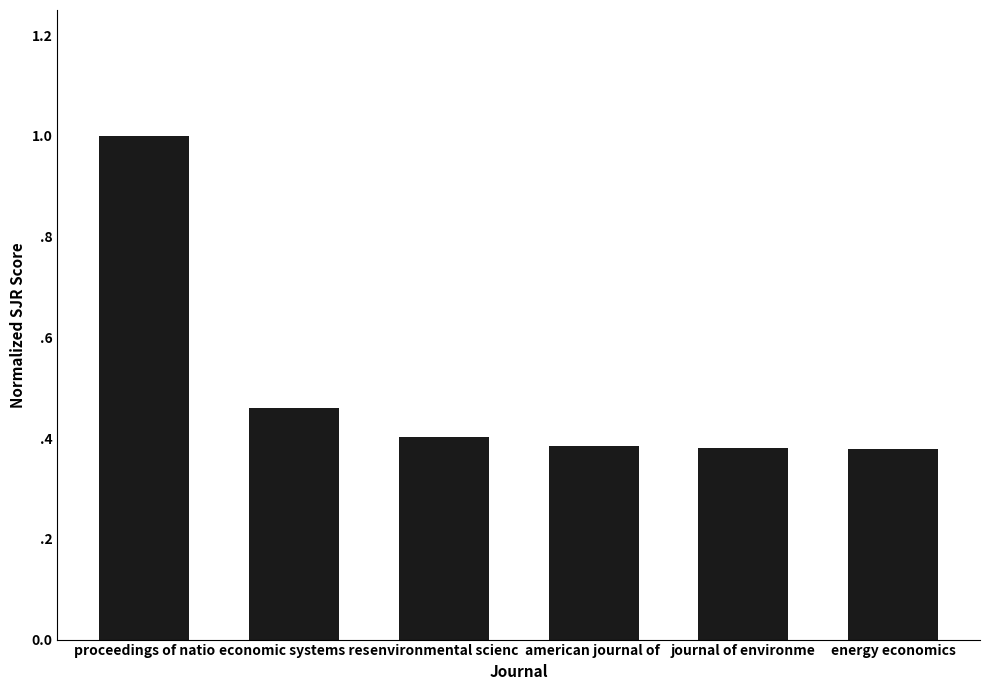

Are the bars horizontal?

No